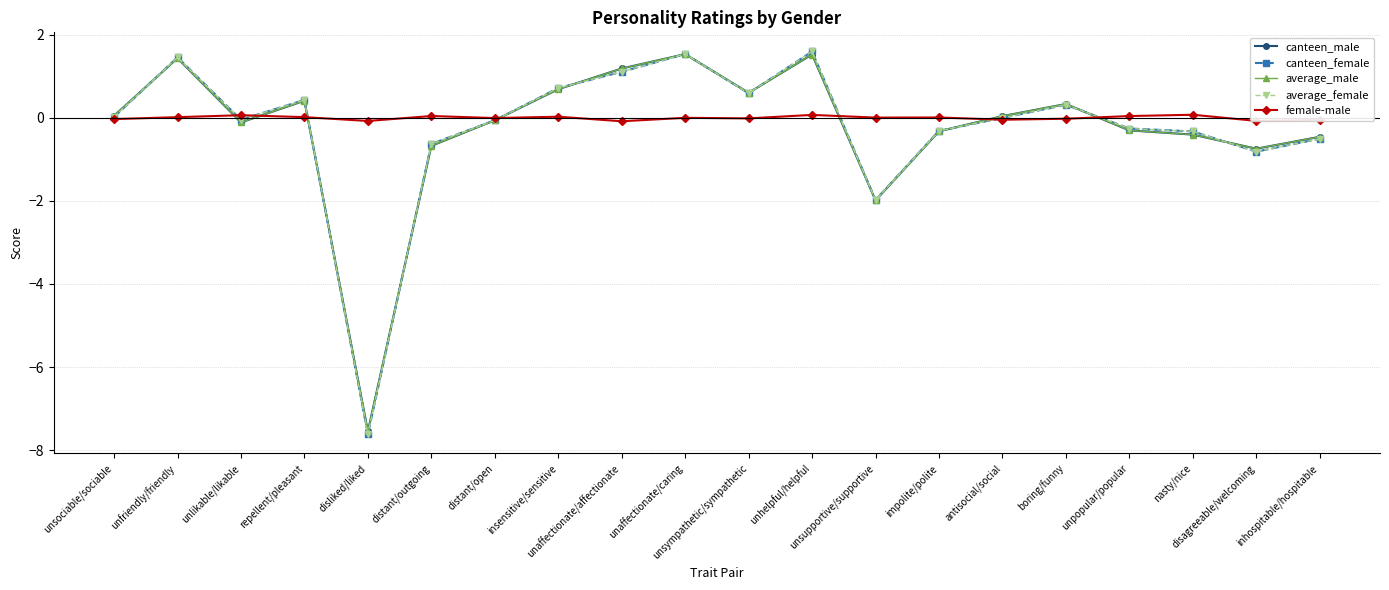

True or false: average_male has more than 2 points higher than both neighbors.

True